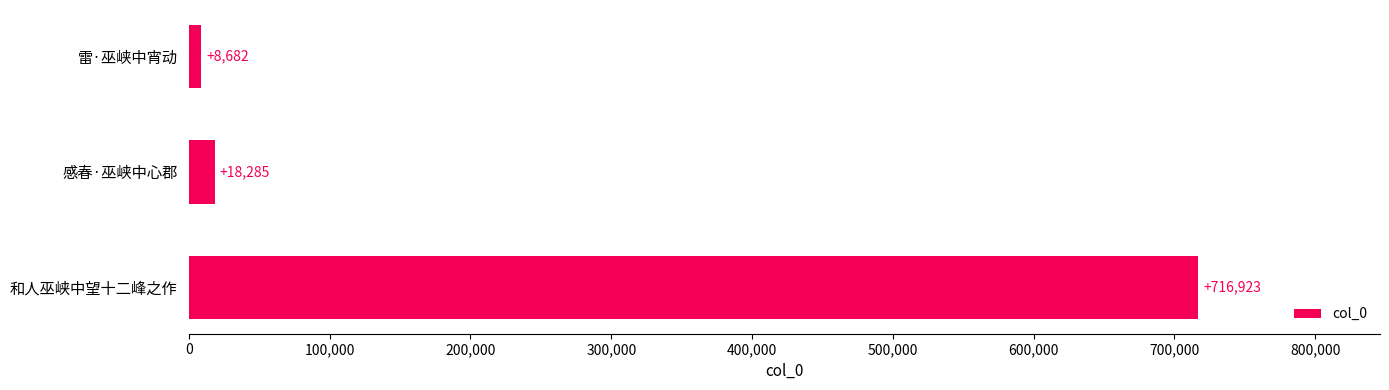

Read the value at 和人巫峡中望十二峰之作.

716923